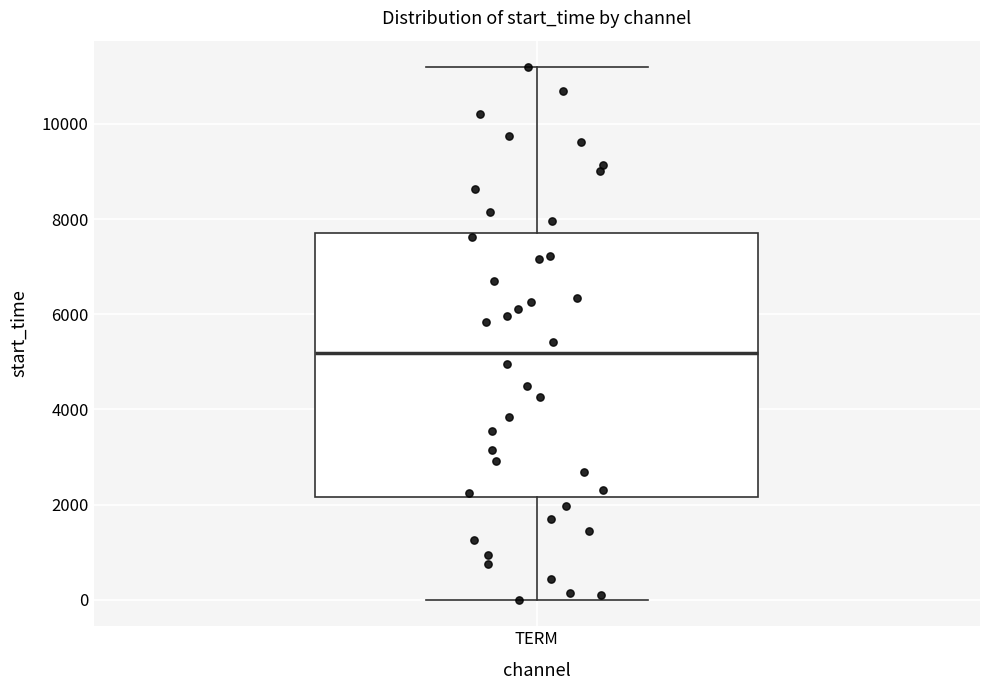

Read this box plot against the y-axis: the position of the median line, the range covered by the box, and the ends of both whiskers. The values are not printed on the chart, so give them approximately, as read against the axis.

median 5200, box 2200 to 7800, whiskers 0 to 11200